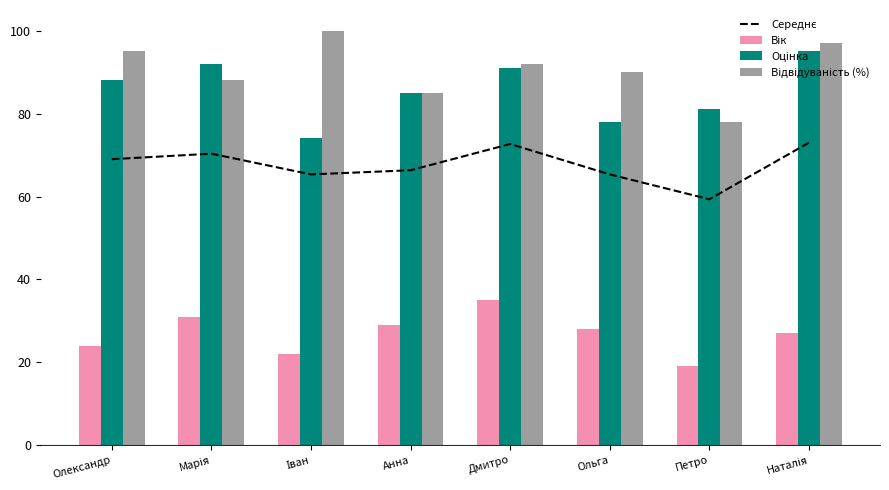

True or false: Вік has a value of 35.0 at Дмитро.

True